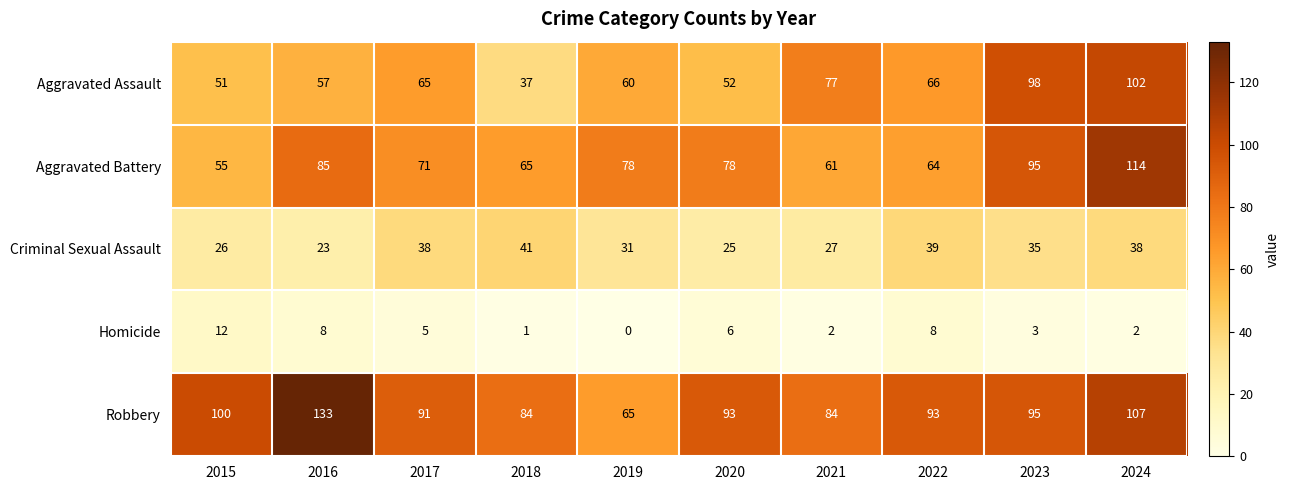

What is the difference between the second highest and second lowest values in the Aggravated Assault series?

47